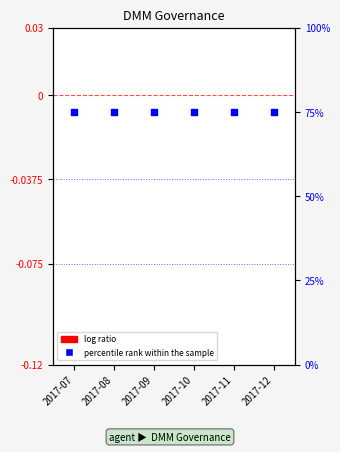

Is the value of percentile rank within the sample at 2017-10 greater than the value of log ratio at 2017-10?

Yes